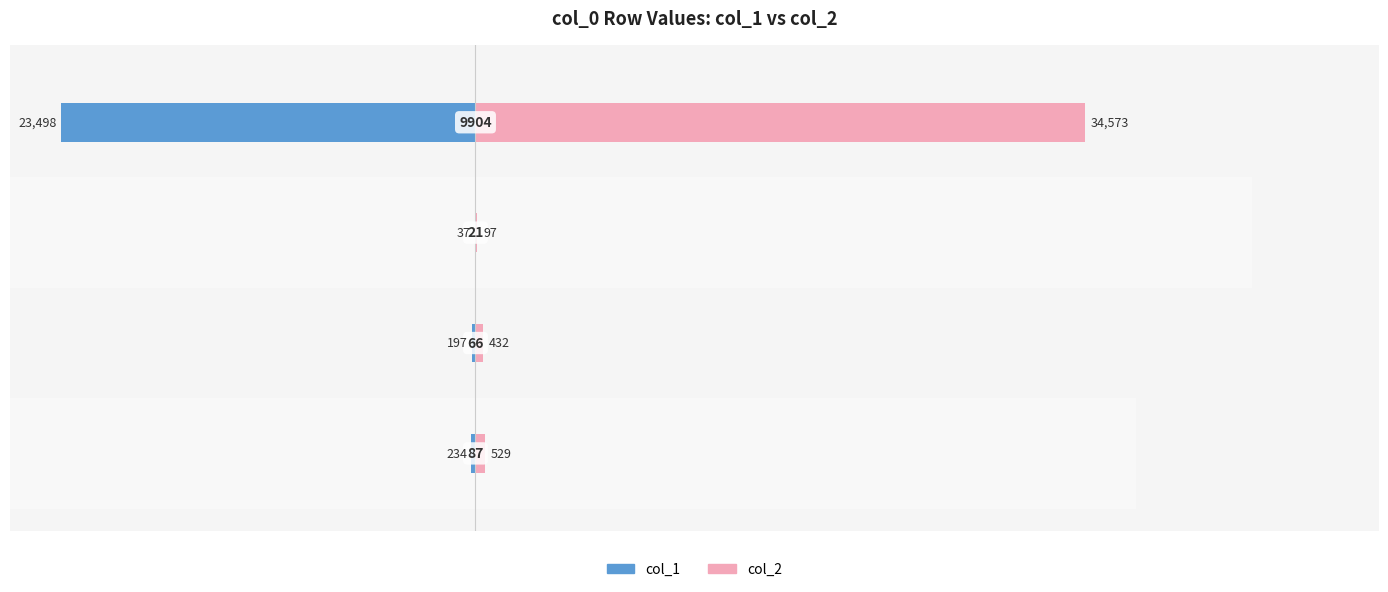

The value of col_2 at −10000 is 97. True or false?

True